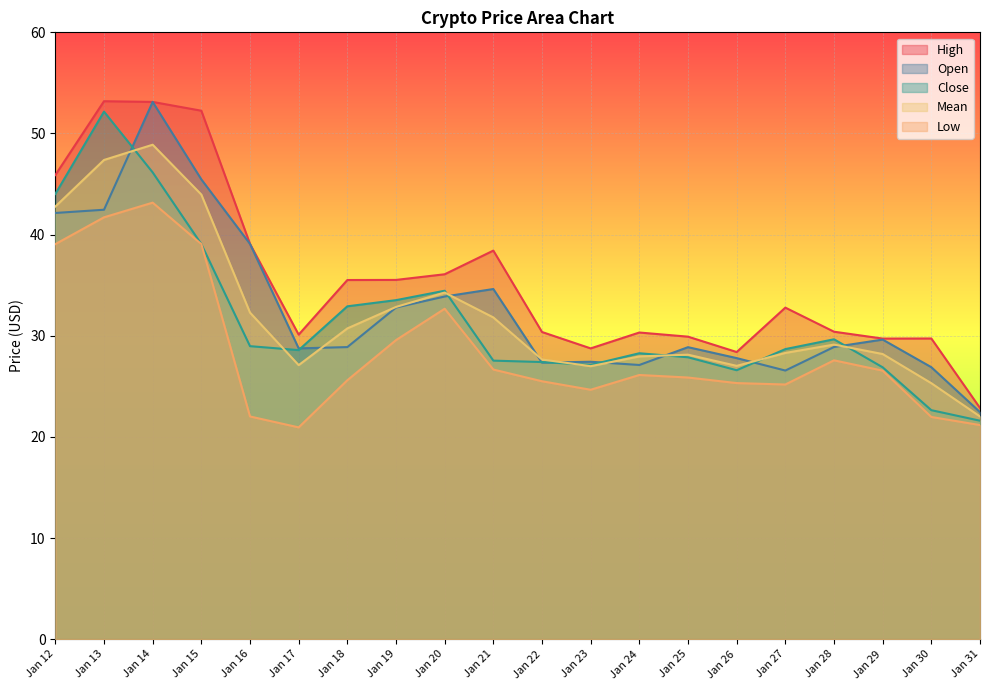

In High, how many points are higher than both neighbors (excluding endpoints)?

5